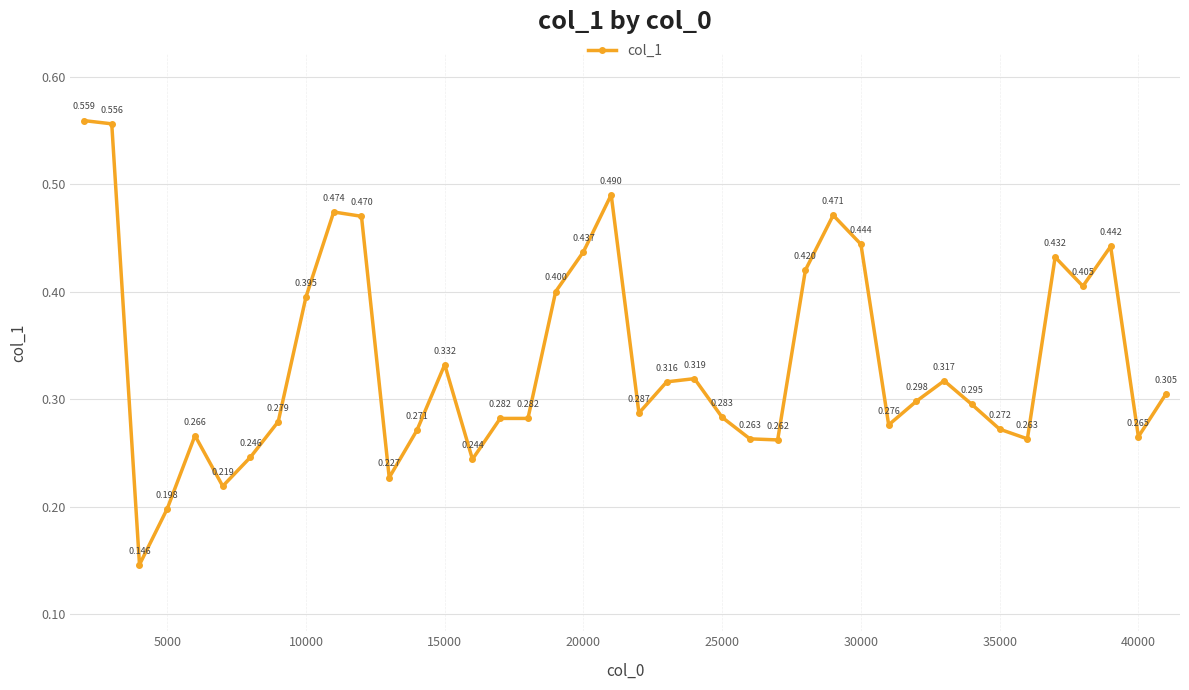

True or false: the data has more than 1 interior local peaks.

True